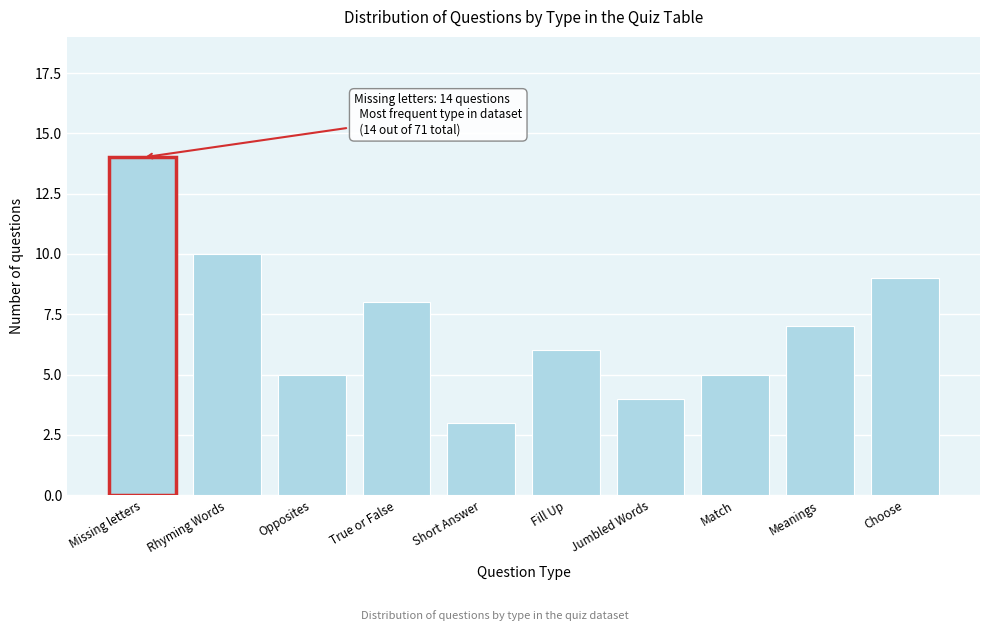

Reading left to right, what are all the values shown in this chart?

Missing letters=14	Rhyming Words=10	Opposites=5	True or False=8	Short Answer=3	Fill Up=6	Jumbled Words=4	Match=5	Meanings=7	Choose=9